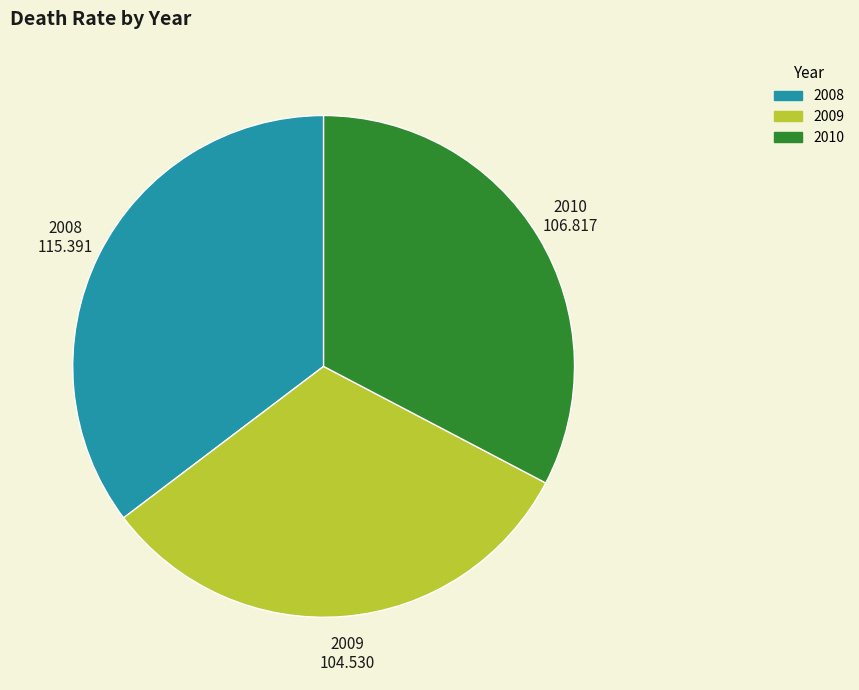

Is there any slice that represents more than half of the pie?

No